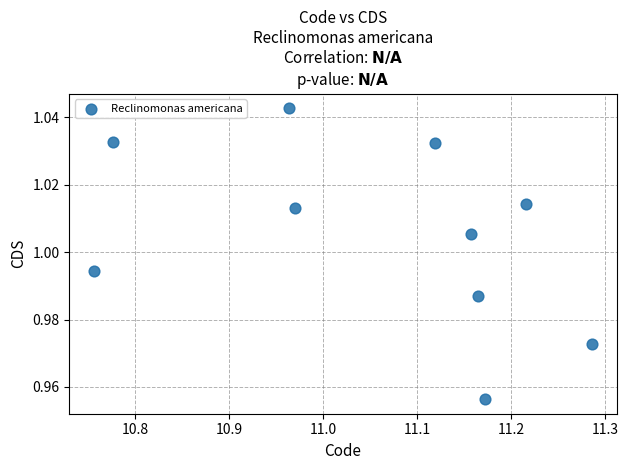

What is the range of X values (max minus min)?

0.5